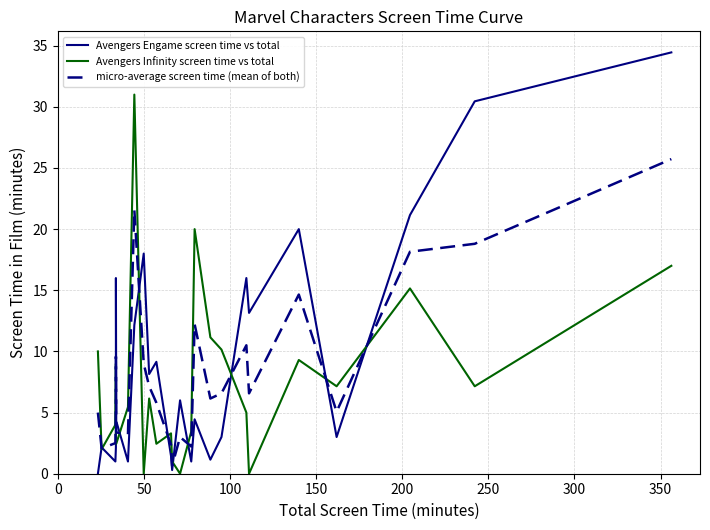

List the series in order of their overall mean, lowest first.

Avengers Infinity screen time vs total, micro-average screen time (mean of both), Avengers Engame screen time vs total